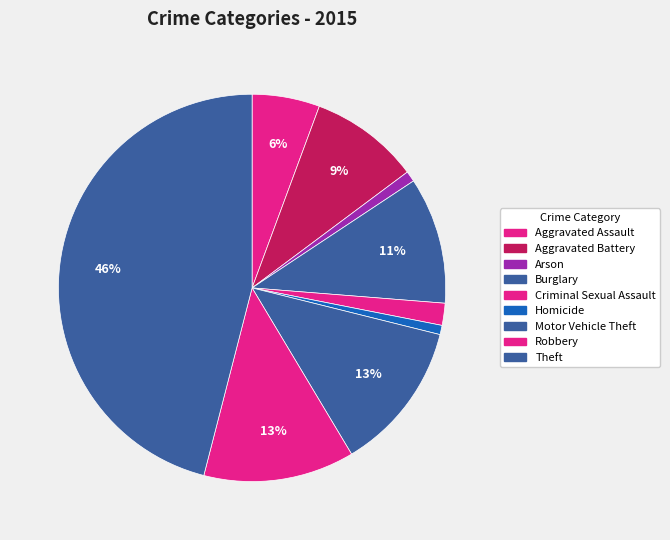

Approximately how many times larger is the value at Theft compared to Aggravated Assault?

8.1